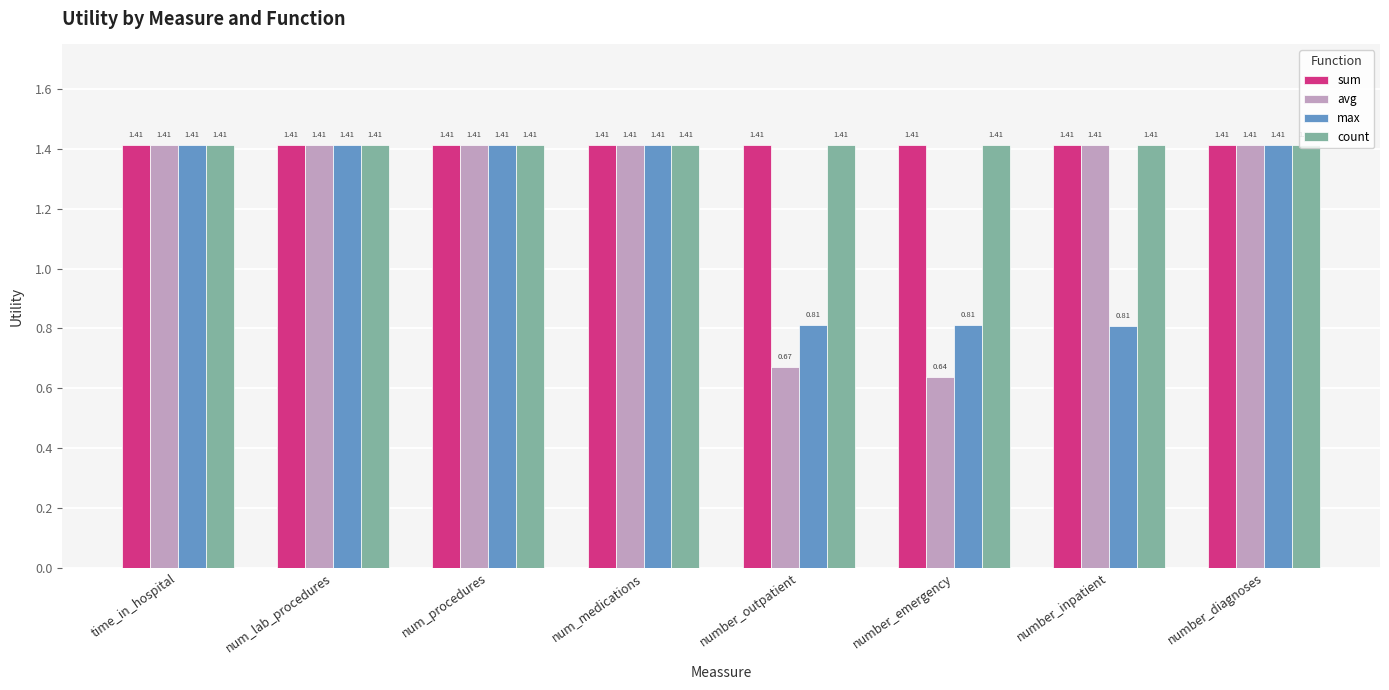

Which label corresponds to the smallest value in the chart?

number_emergency